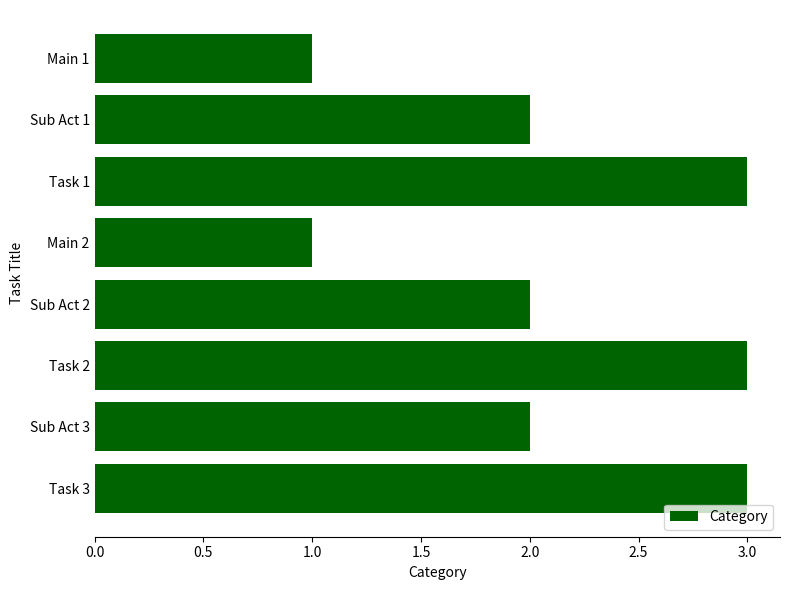

The chart shows a value of 2 at Main 1. True or false?

False